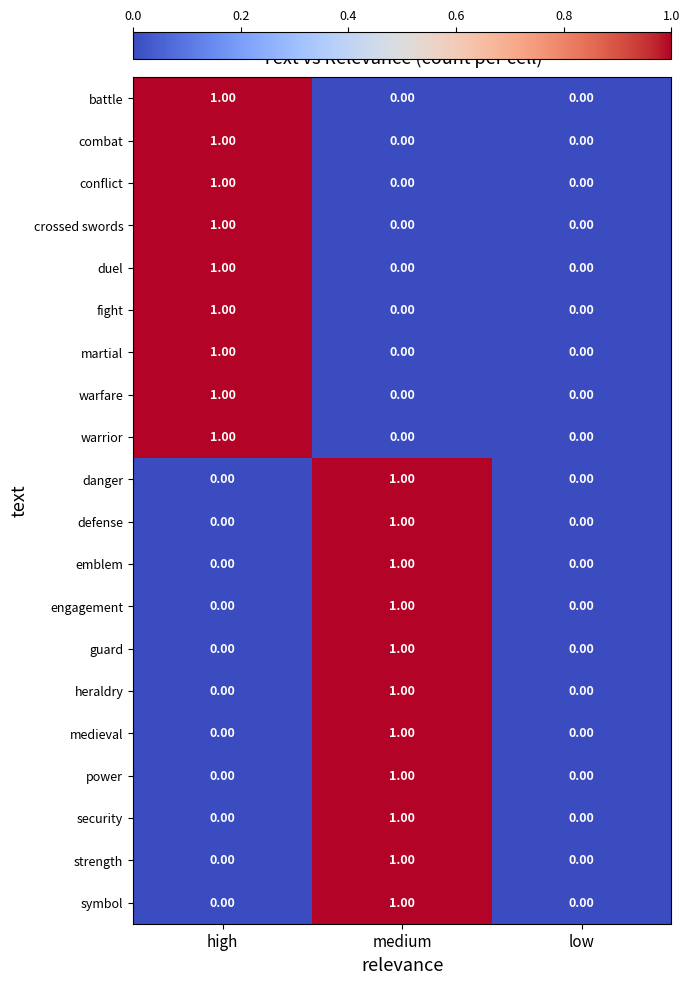

What is the total value across all series at high?

9